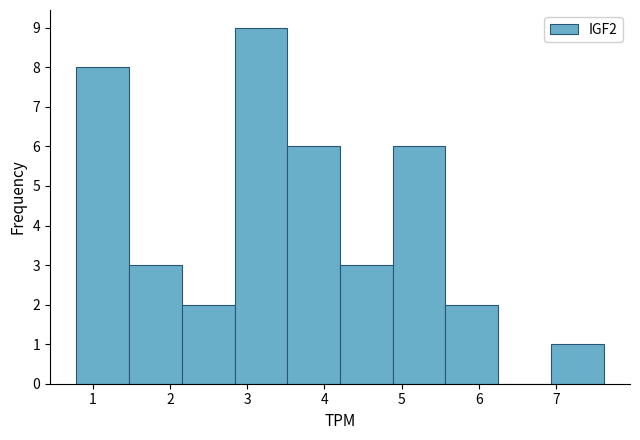

Over which range of the x-axis is the bar tallest?

2.8 to 3.5